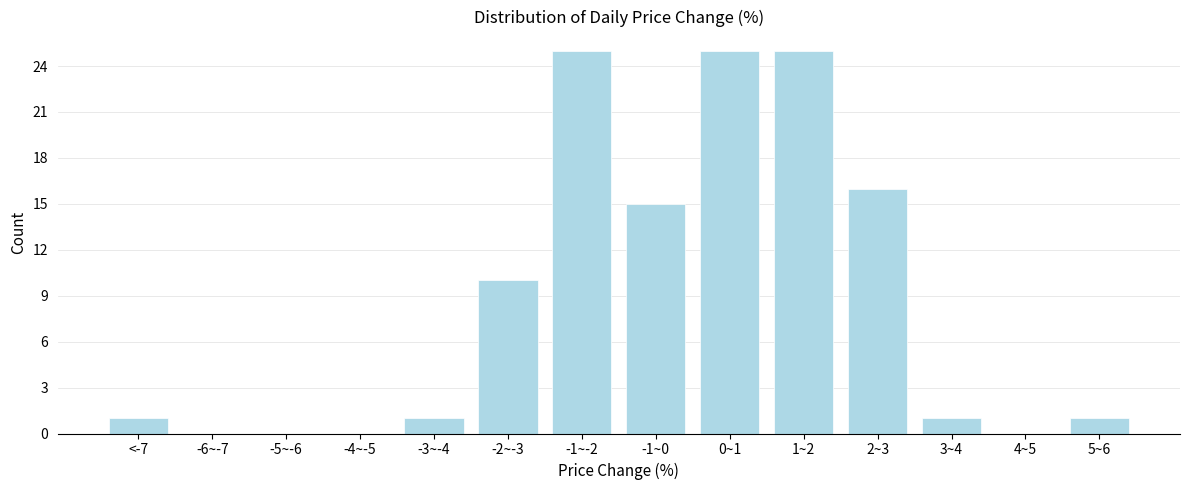

Reading right to left, extract all data points from this chart.

5~6=1	4~5=0	3~4=1	2~3=16	1~2=25	0~1=25	-1~0=15	-1~-2=25	-2~-3=10	-3~-4=1	-4~-5=0	-5~-6=0	-6~-7=0	<-7=1